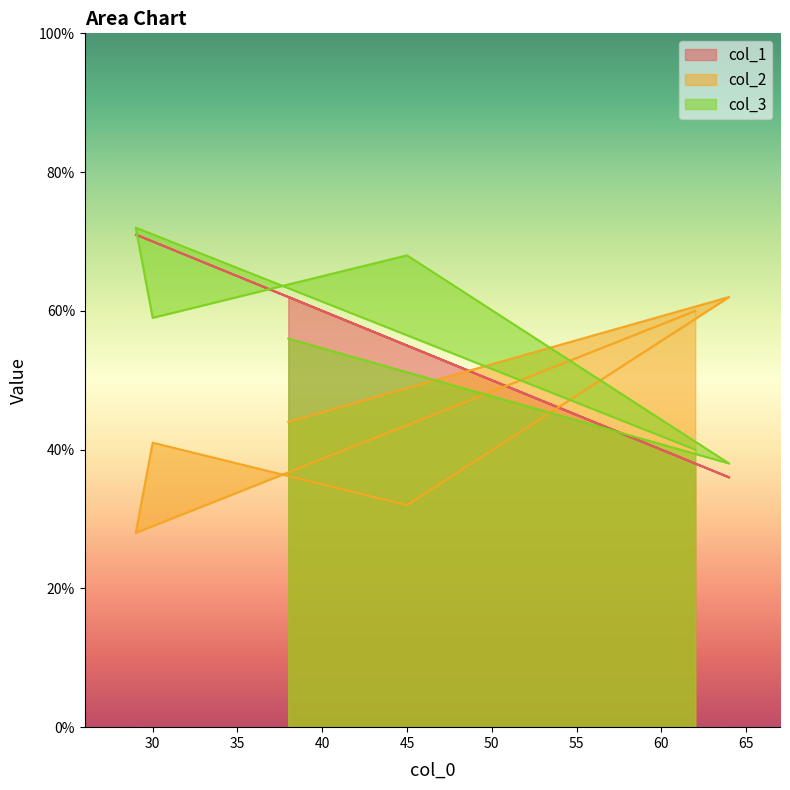

At 29, list the series in order from smallest to largest.

col_2, col_1, col_3